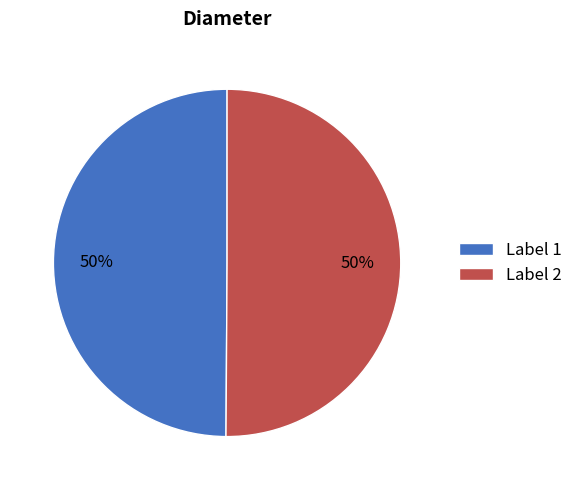

Is the sum of Label 2 and Label 1 greater than half?

Yes